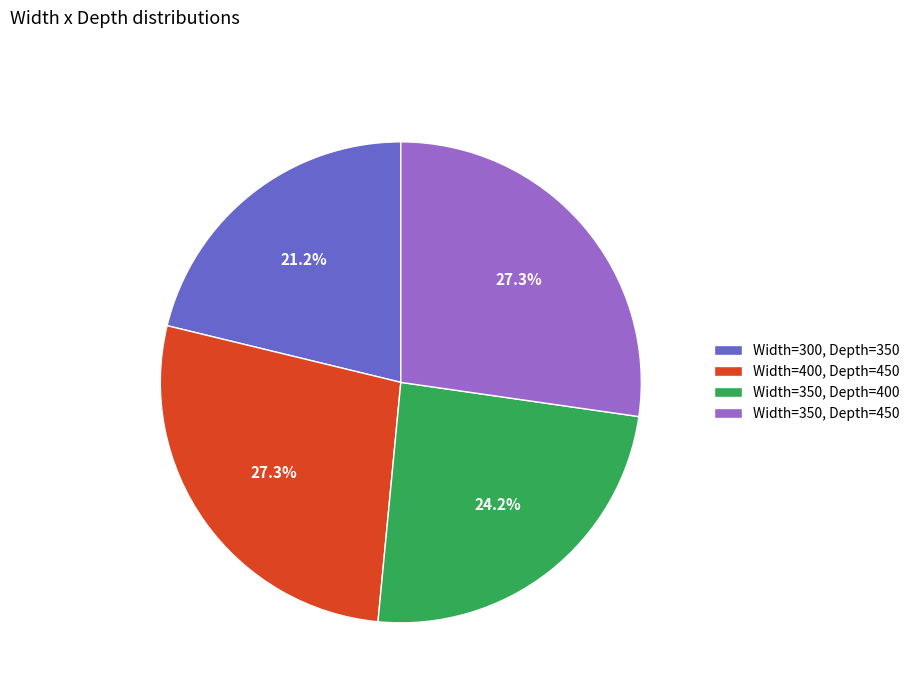

How many segments does this pie chart have?

4